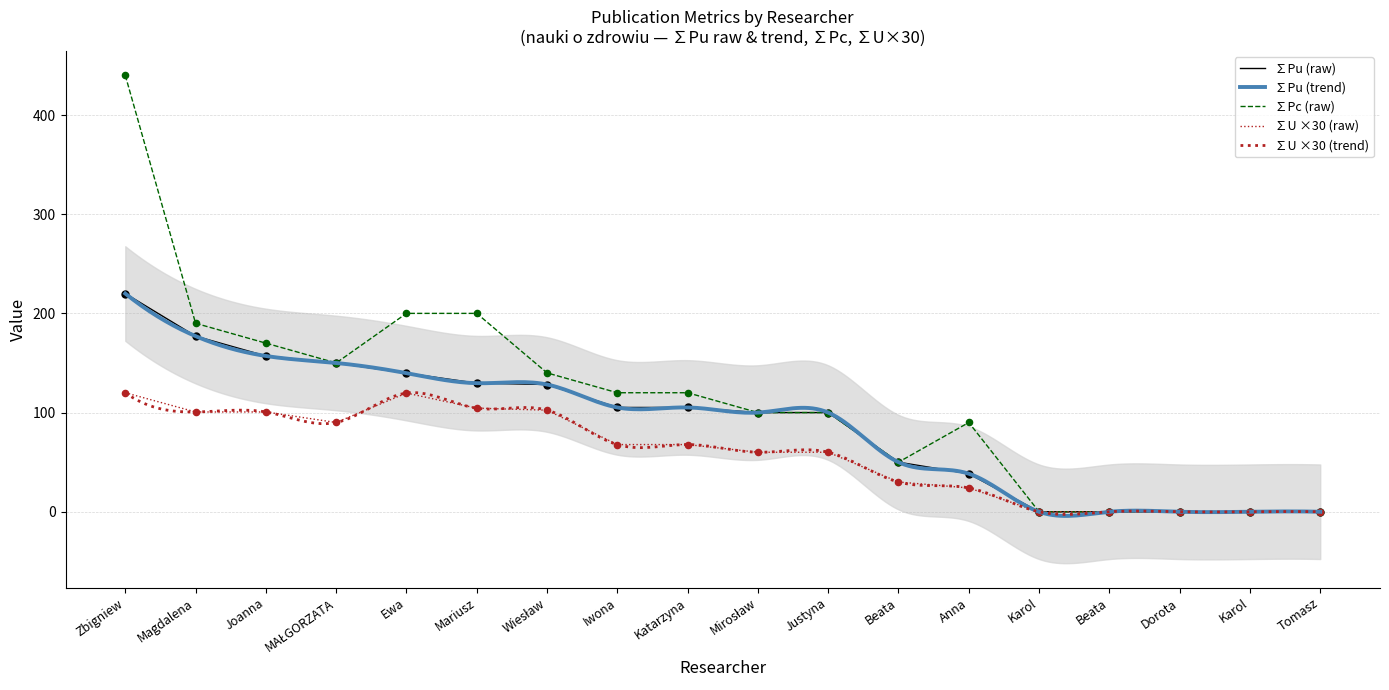

At which category is the sum across all series the highest?

Zbigniew